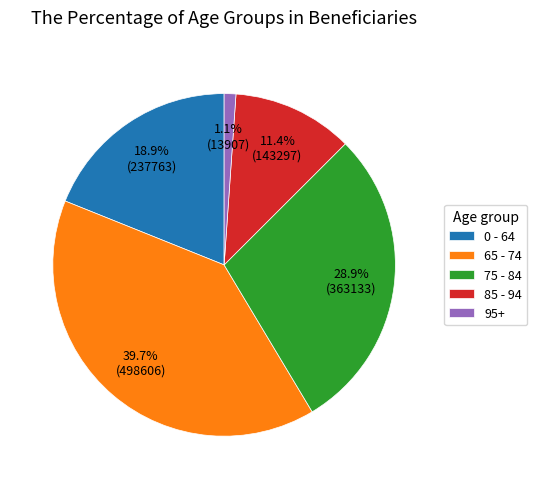

Between 75 - 84 and 65 - 74, which is larger?

65 - 74